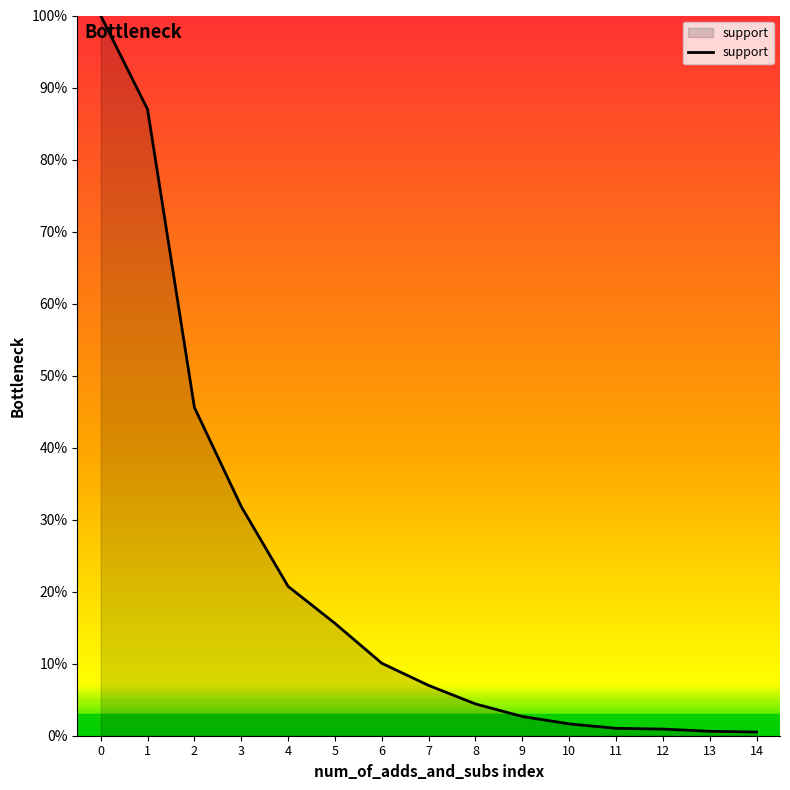

What is the maximum value shown in the chart?

100.0